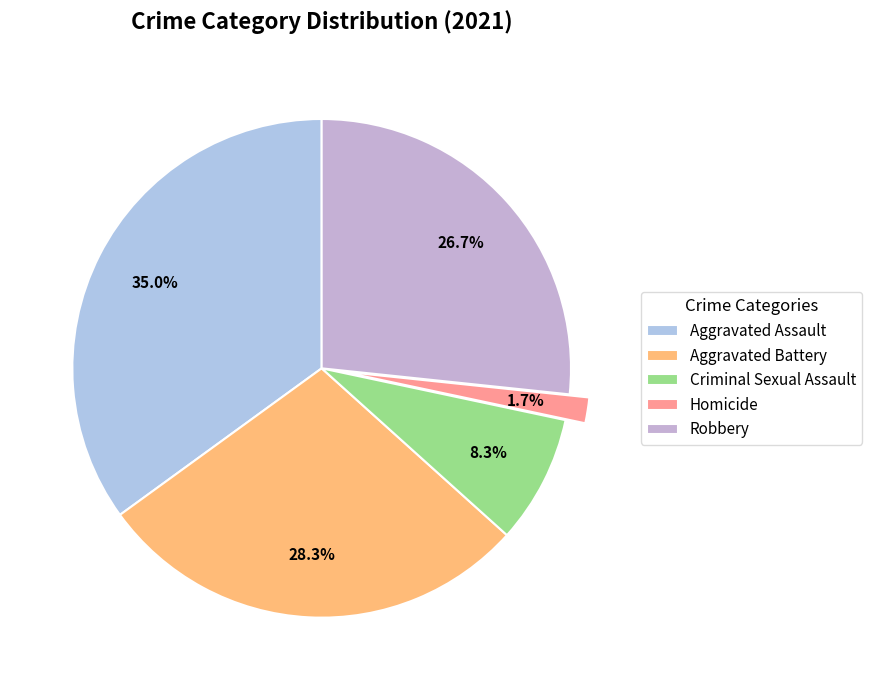

To the nearest percent, what portion does Robbery represent?

27%